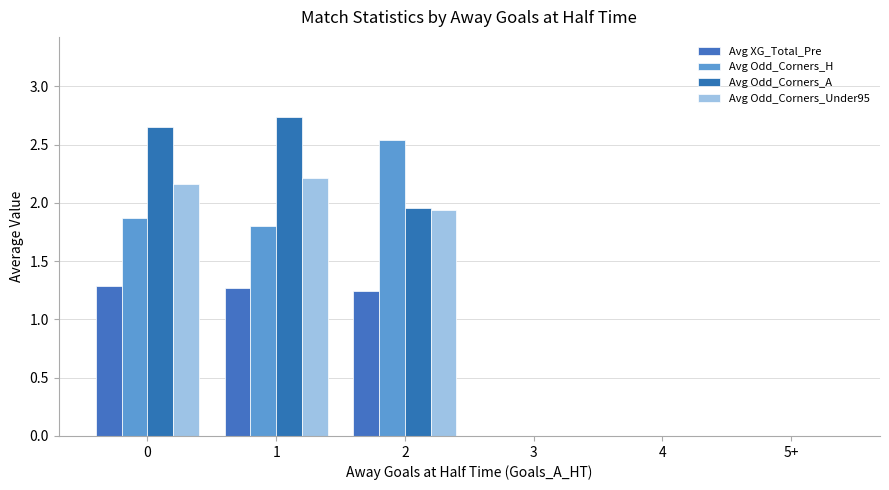

Rank the series at 4 from lowest to highest value.

Avg XG_Total_Pre, Avg Odd_Corners_H, Avg Odd_Corners_A, Avg Odd_Corners_Under95